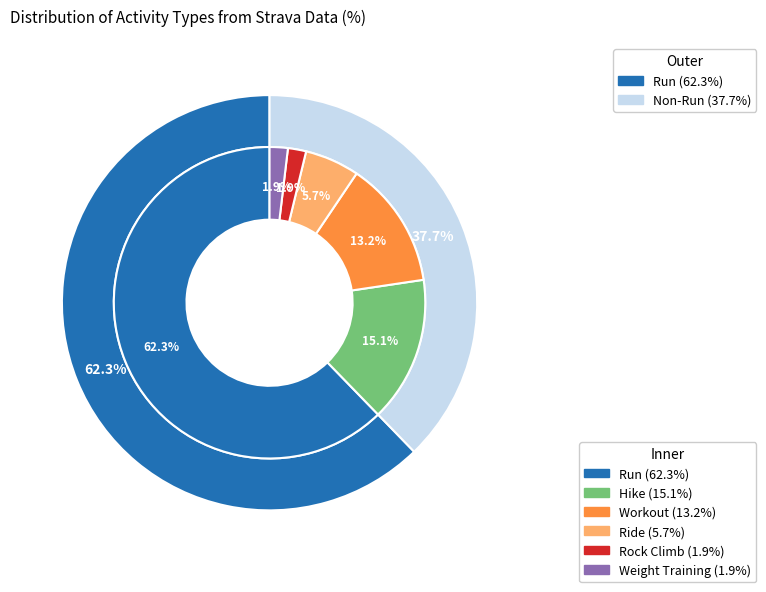

Rank the categories by value from highest to lowest.

Run, Hike, Workout, Ride, Rock Climb, Weight Training